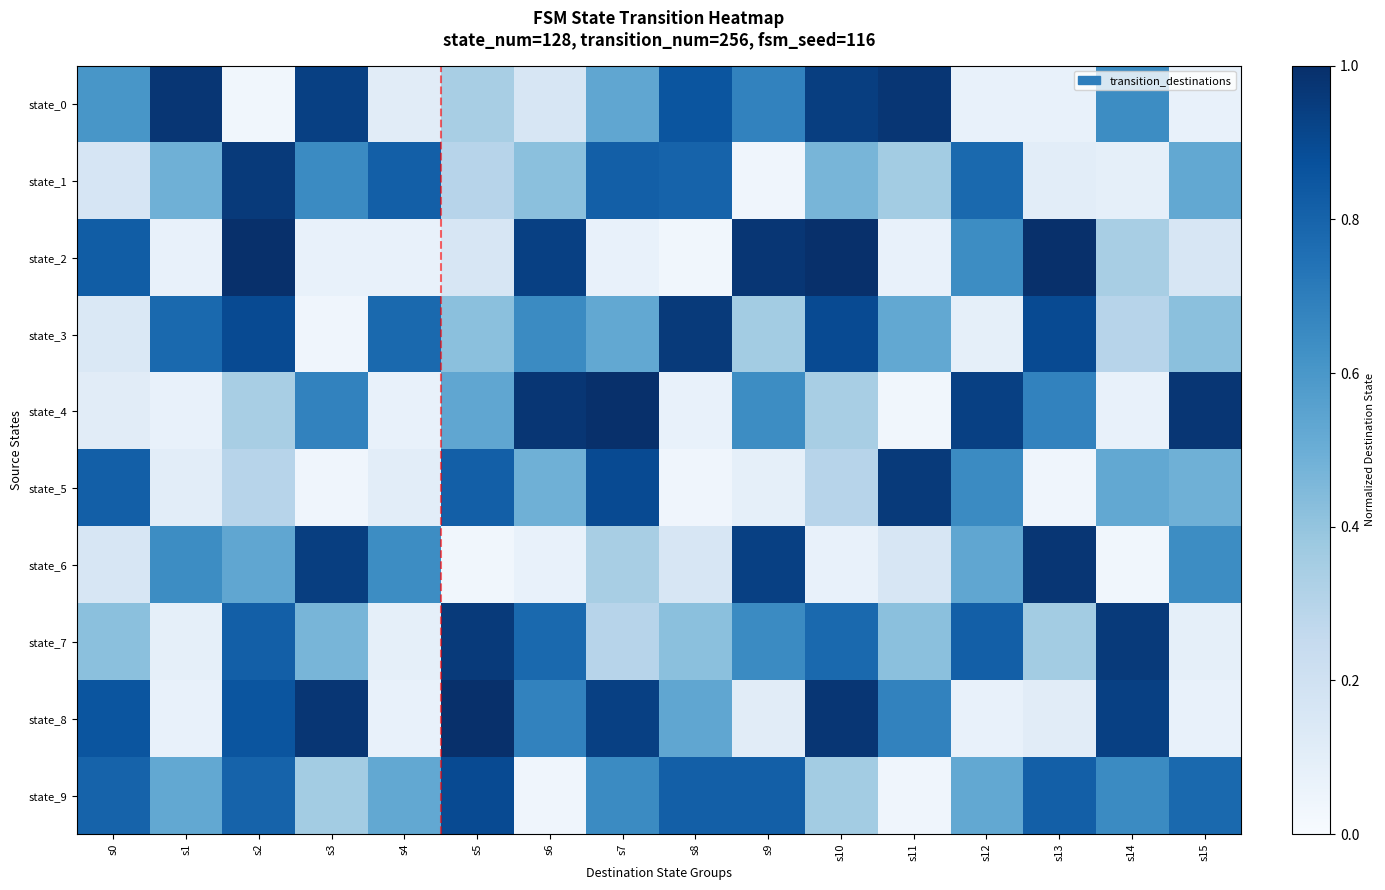

Reading left to right, extract all data points from this chart.

state_0: s0=0.6	s1=1.0	s2=0.0	s3=0.9	s4=0.1	s5=0.3	s6=0.2	s7=0.5	s8=0.9	s9=0.7	s10=0.9	s11=1.0	s12=0.1	s13=0.1	s14=0.6	s15=0.1
state_1: s0=0.2	s1=0.5	s2=1.0	s3=0.7	s4=0.8	s5=0.3	s6=0.4	s7=0.8	s8=0.8	s9=0.0	s10=0.5	s11=0.4	s12=0.8	s13=0.1	s14=0.1	s15=0.5
state_2: s0=0.8	s1=0.1	s2=1.0	s3=0.1	s4=0.1	s5=0.2	s6=0.9	s7=0.1	s8=0.0	s9=1.0	s10=1.0	s11=0.1	s12=0.6	s13=1.0	s14=0.3	s15=0.2
state_3: s0=0.1	s1=0.8	s2=0.9	s3=0.0	s4=0.8	s5=0.4	s6=0.7	s7=0.5	s8=1.0	s9=0.4	s10=0.9	s11=0.5	s12=0.1	s13=0.9	s14=0.3	s15=0.4
state_4: s0=0.1	s1=0.1	s2=0.3	s3=0.7	s4=0.1	s5=0.5	s6=1.0	s7=1.0	s8=0.1	s9=0.6	s10=0.3	s11=0.0	s12=0.9	s13=0.7	s14=0.1	s15=1.0
state_5: s0=0.8	s1=0.1	s2=0.3	s3=0.0	s4=0.1	s5=0.8	s6=0.5	s7=0.9	s8=0.0	s9=0.1	s10=0.3	s11=1.0	s12=0.7	s13=0.0	s14=0.5	s15=0.5
state_6: s0=0.2	s1=0.6	s2=0.5	s3=0.9	s4=0.6	s5=0.0	s6=0.1	s7=0.3	s8=0.2	s9=0.9	s10=0.1	s11=0.2	s12=0.5	s13=1.0	s14=0.0	s15=0.6
state_7: s0=0.4	s1=0.1	s2=0.8	s3=0.5	s4=0.1	s5=1.0	s6=0.8	s7=0.3	s8=0.4	s9=0.7	s10=0.8	s11=0.4	s12=0.8	s13=0.4	s14=1.0	s15=0.1
state_8: s0=0.9	s1=0.1	s2=0.9	s3=1.0	s4=0.1	s5=1.0	s6=0.7	s7=0.9	s8=0.5	s9=0.1	s10=1.0	s11=0.7	s12=0.1	s13=0.1	s14=0.9	s15=0.1
state_9: s0=0.8	s1=0.5	s2=0.8	s3=0.4	s4=0.5	s5=0.9	s6=0.0	s7=0.7	s8=0.8	s9=0.8	s10=0.4	s11=0.0	s12=0.5	s13=0.8	s14=0.7	s15=0.8